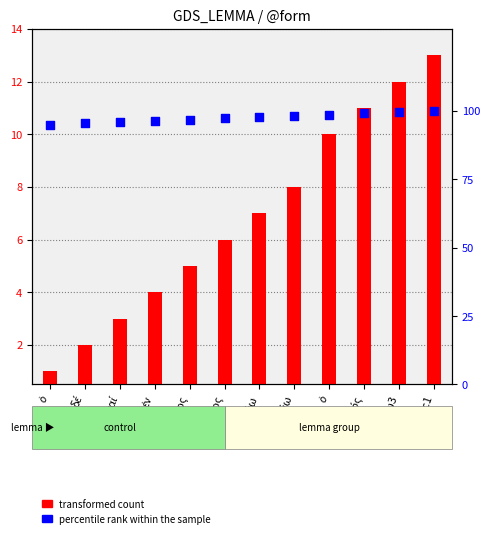

At which category is the sum across all series the highest?

punc1